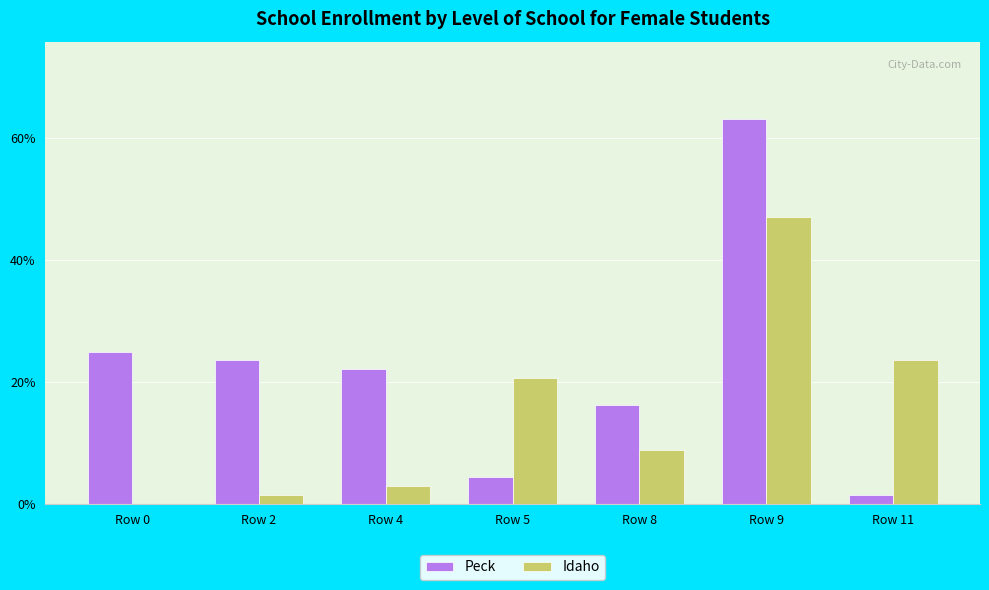

Is it true that Idaho equals 20.6 at Row 5?

True